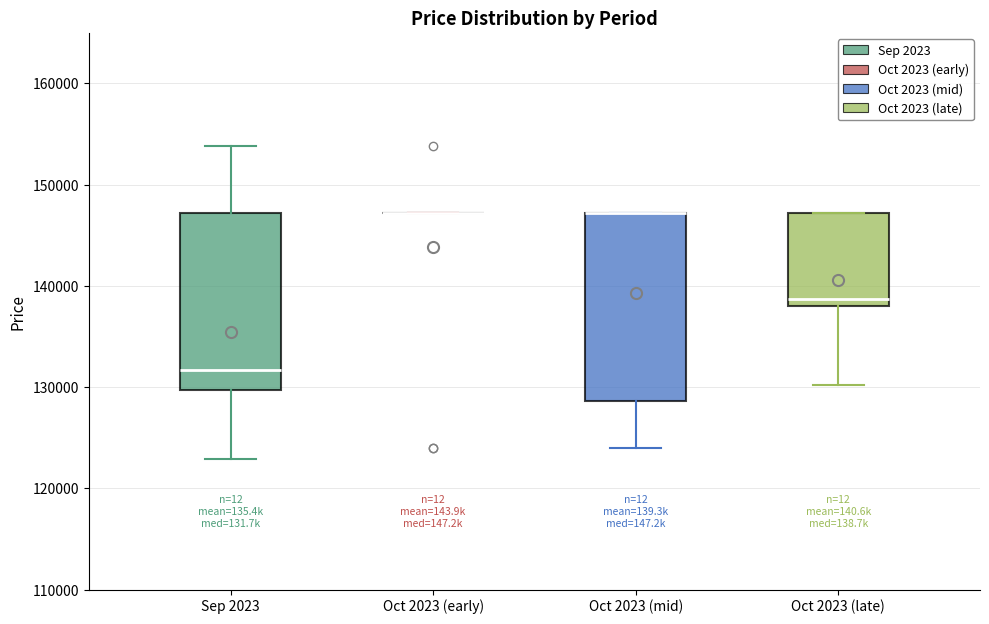

Which box is the tallest, from its lower edge to its upper edge?

Oct 2023 (mid)